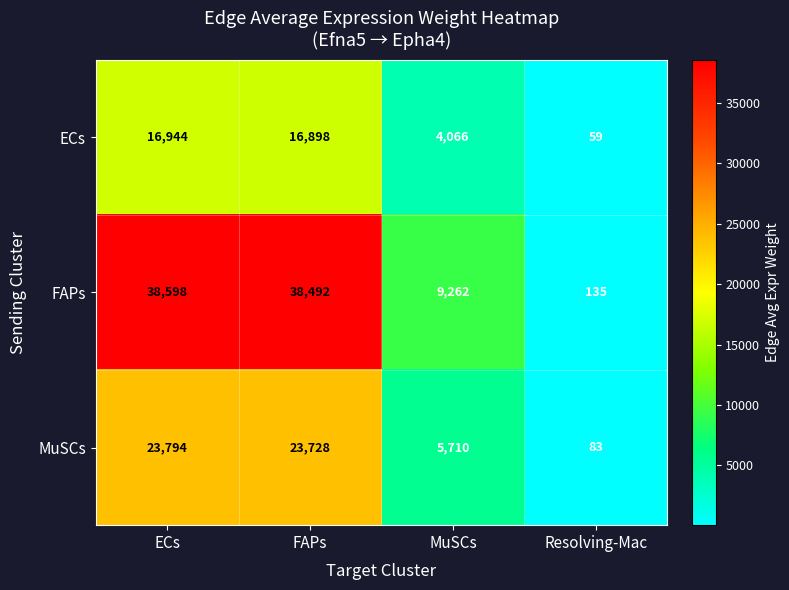

The ECs series shows 16944 at ECs. True or false?

True